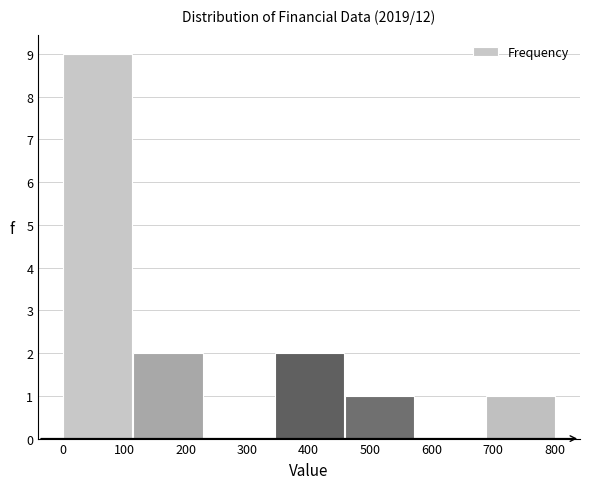

Over which range of the x-axis is the bar tallest?

0 to 110